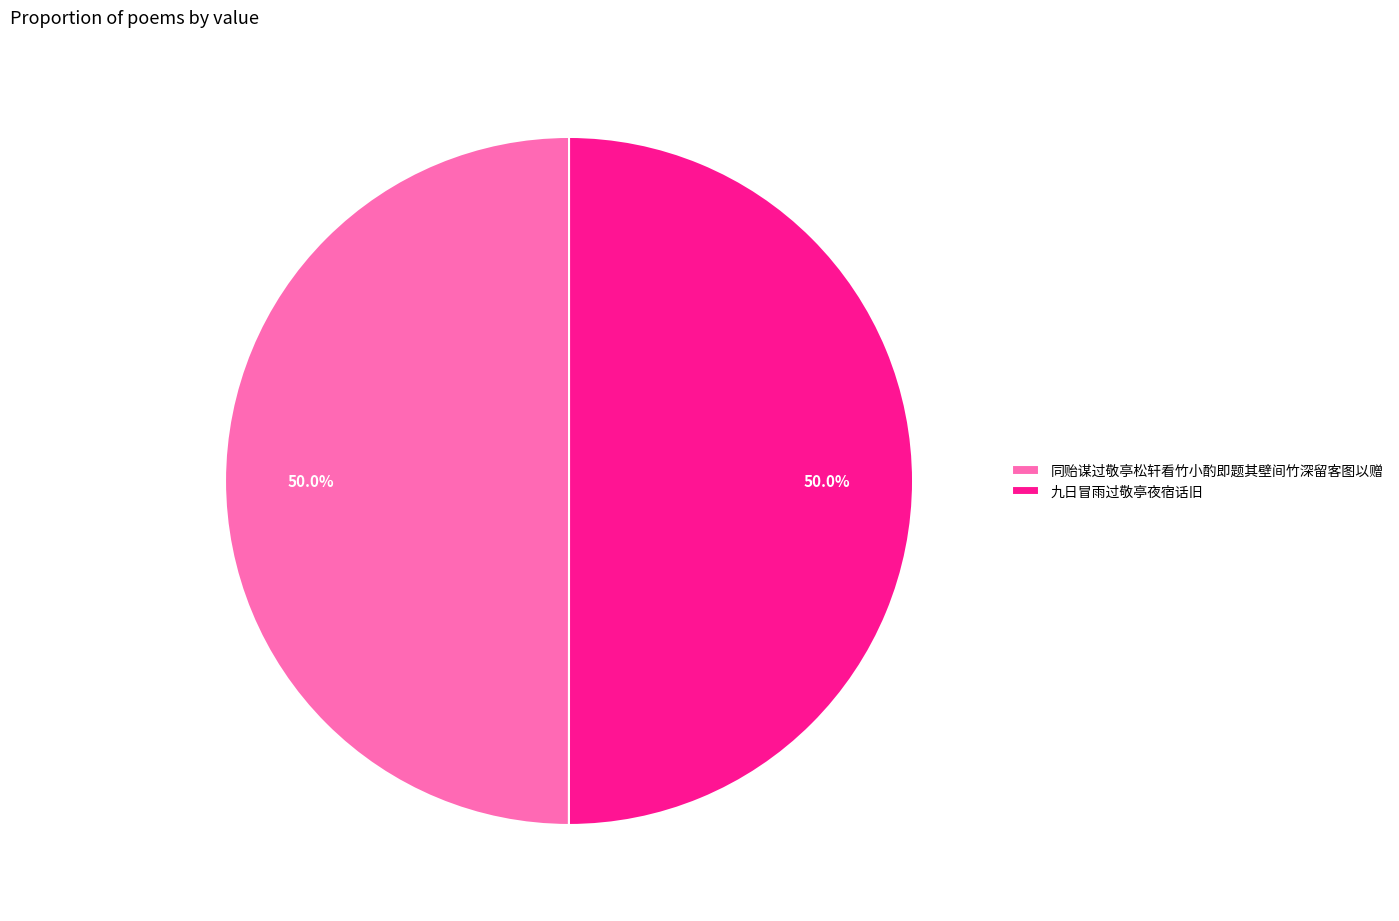

How much of the chart is everything except 九日冒雨过敬亭夜宿话旧?

50.0%